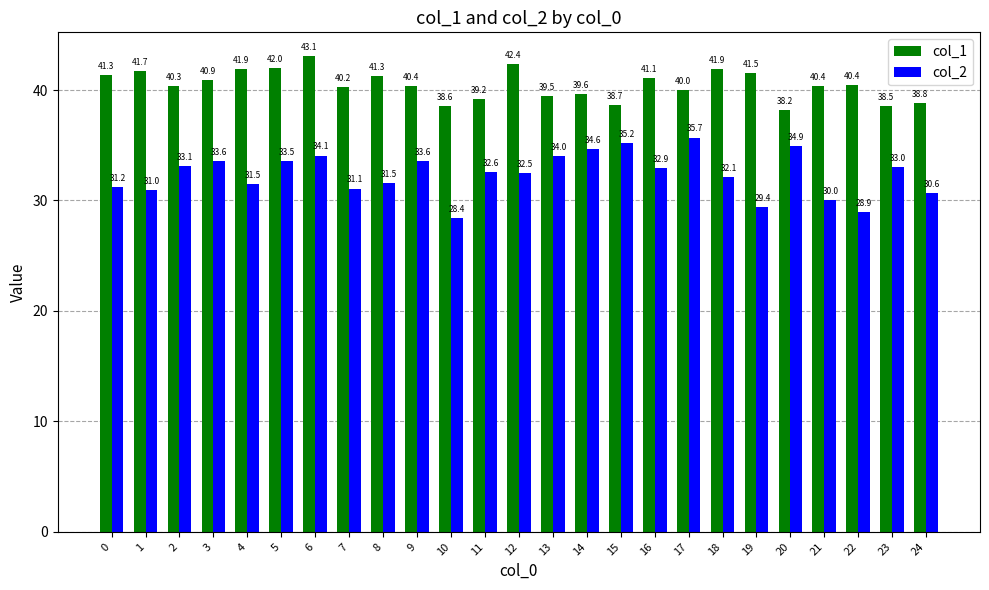

Rank the series by their maximum value, from lowest to highest.

col_2, col_1